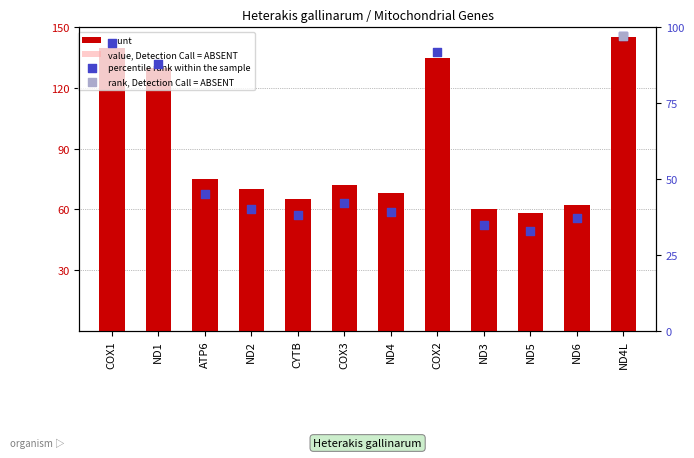

Is the value of percentile rank within the sample at COX3 greater than the value of count at ND5?

No